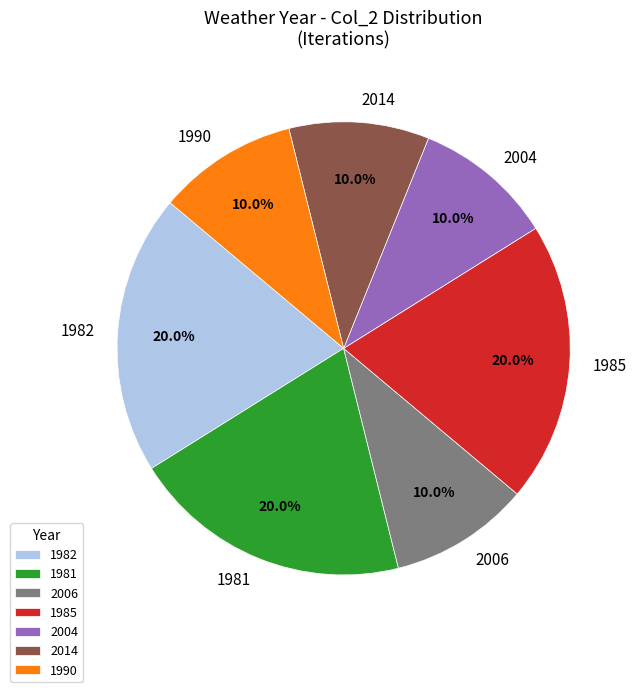

Is there any slice that represents more than half of the pie?

No